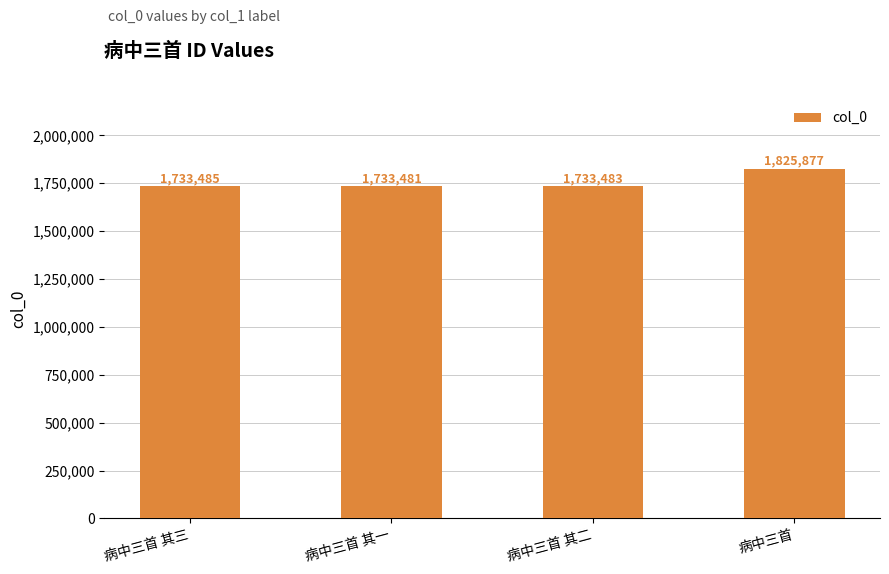

Approximately how many times larger is the value at 病中三首 compared to 病中三首 其一?

1.1